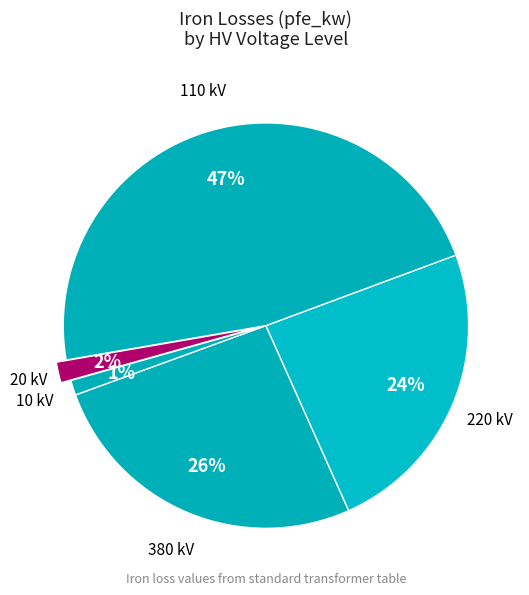

Which category has the biggest portion of the pie?

110 kV